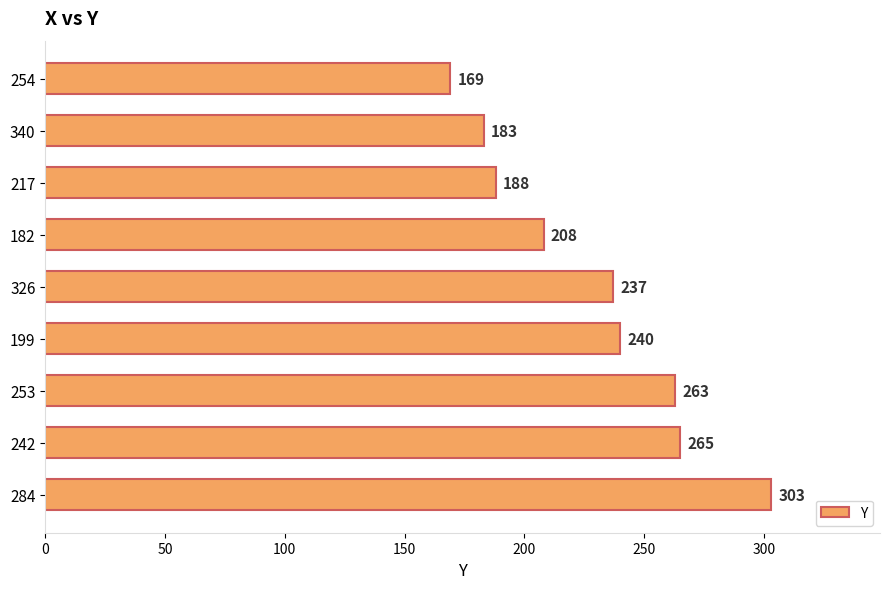

True or false: the data shows 317 at 182.

False